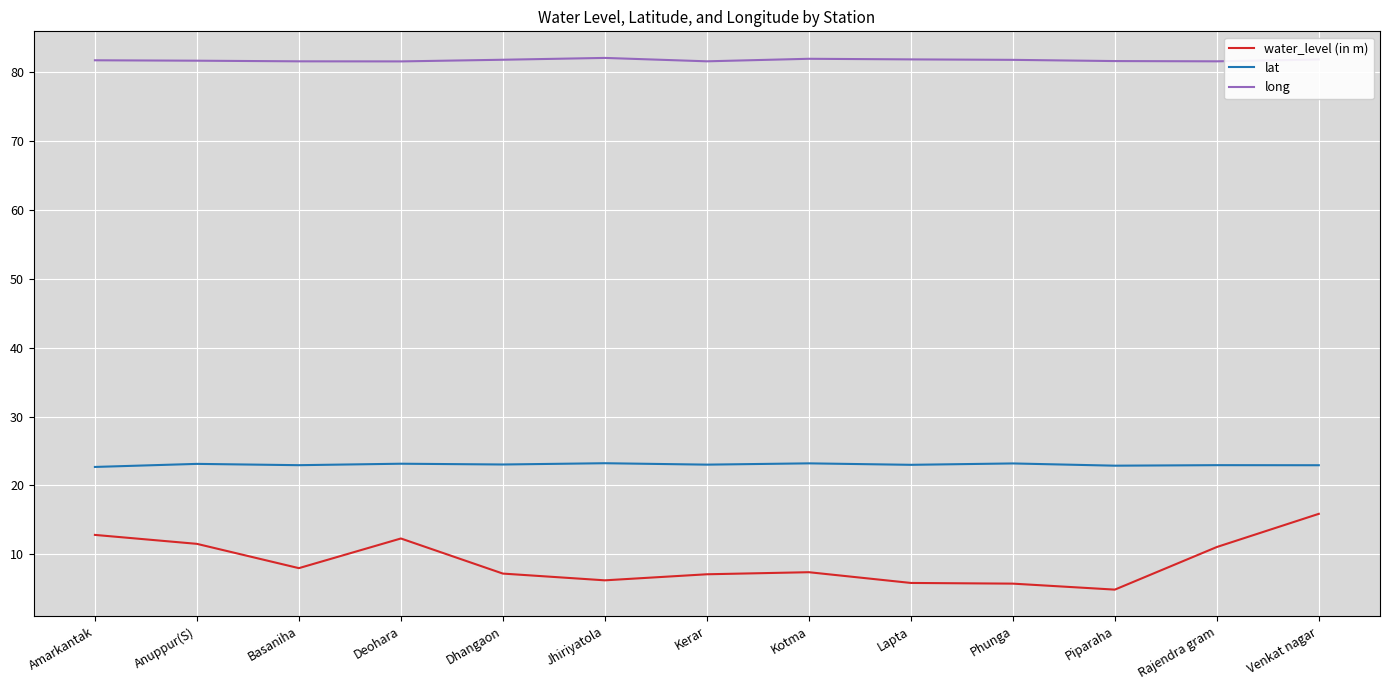

What is the maximum value for water_level (in m)?

15.9